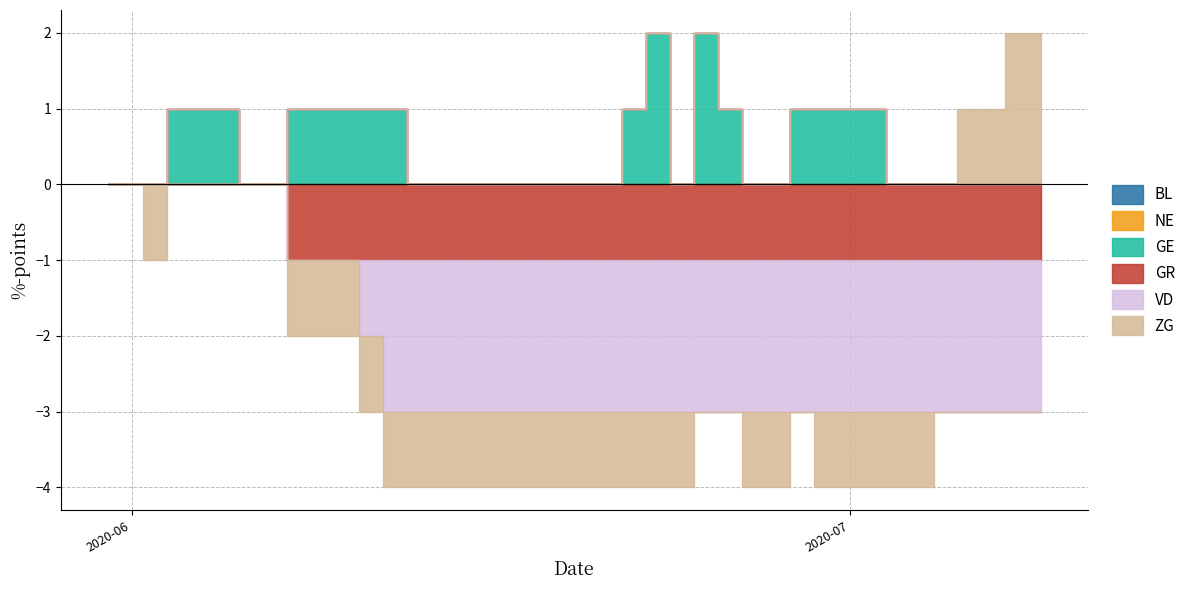

Reading right to left, list all the values displayed in this chart.

BL: 0	0	0	0	0	0	0	0	0	0	0	0	0	0	0	0	0	0	0	0	0	0	0	0	0	0	0	0	0	0	0	0	0	0	0	0	0	0	0	0
NE: 0	0	0	0	0	0	0	0	0	0	0	0	0	0	0	0	0	0	0	0	0	0	0	0	0	0	0	0	0	0	0	0	0	0	0	0	0	0	0	0
GE: 0	0	0	0	0	0	0	1	1	1	1	0	0	1	2	0	2	1	0	0	0	0	0	0	0	0	0	1	1	1	1	1	0	0	1	1	1	0	0	0
GR: -1	-1	-1	-1	-1	-1	-1	-1	-1	-1	-1	-1	-1	-1	-1	-1	-1	-1	-1	-1	-1	-1	-1	-1	-1	-1	-1	-1	-1	-1	-1	-1	0	0	0	0	0	0	0	0
VD: -2	-2	-2	-2	-2	-2	-2	-2	-2	-2	-2	-2	-2	-2	-2	-2	-2	-2	-2	-2	-2	-2	-2	-2	-2	-2	-2	-2	-1	0	0	0	0	0	0	0	0	0	0	0
ZG: 2	2	1	1	0	-1	-1	-1	-1	-1	0	-1	-1	0	0	-1	-1	-1	-1	-1	-1	-1	-1	-1	-1	-1	-1	-1	-1	-1	-1	-1	0	0	0	0	0	-1	0	0